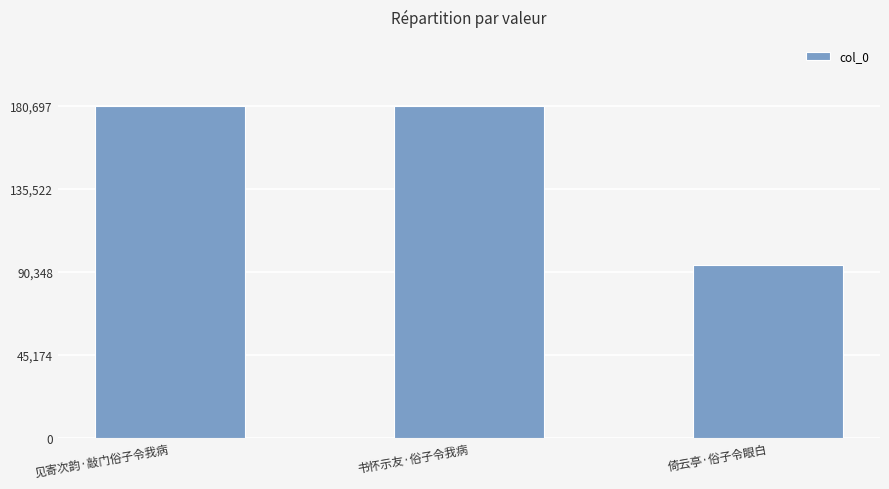

What is the change in value from 见寄次韵·敲门俗子令我病 to 倚云亭·俗子令眼白?

-86722